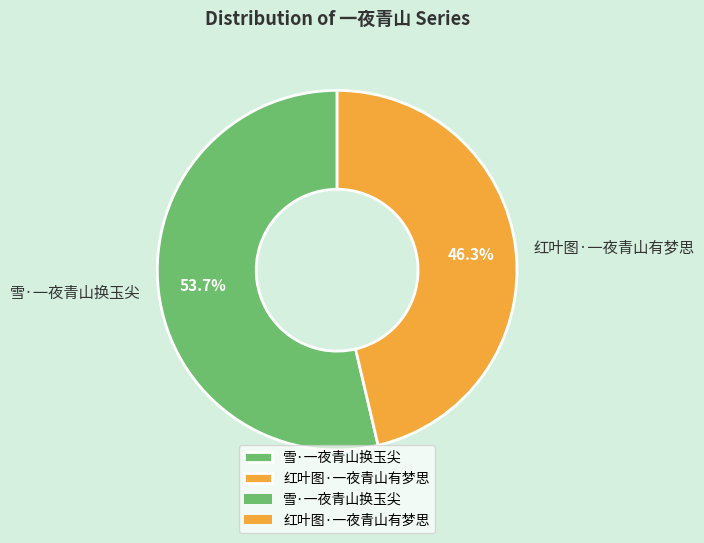

Between 红叶图·一夜青山有梦思 and 雪·一夜青山换玉尖, which is larger?

雪·一夜青山换玉尖